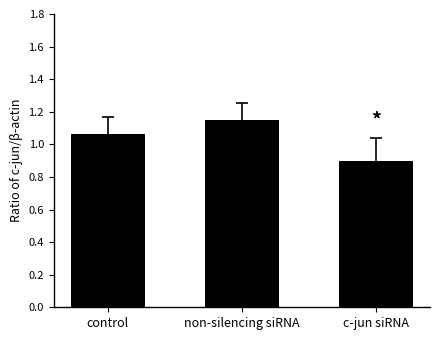

How many data points are less than 1?

1